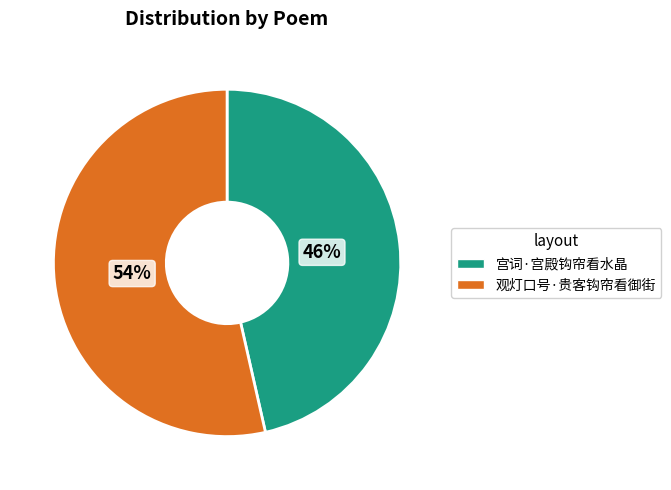

How many segments does this pie chart have?

2